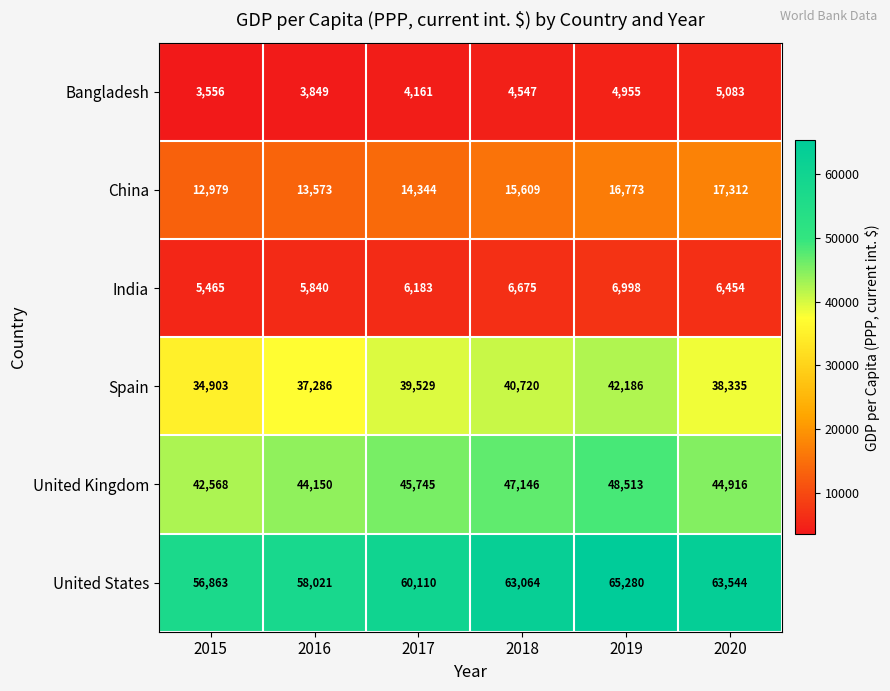

Rank the series by their maximum value, from highest to lowest.

United States, United Kingdom, Spain, China, India, Bangladesh